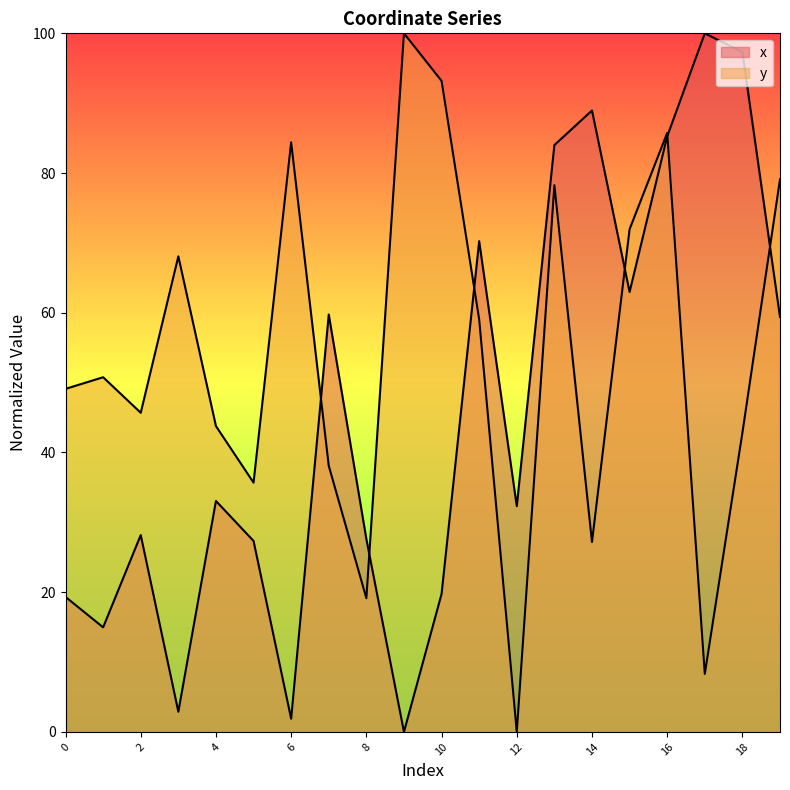

Where do x and y first cross each other?

6 and 7